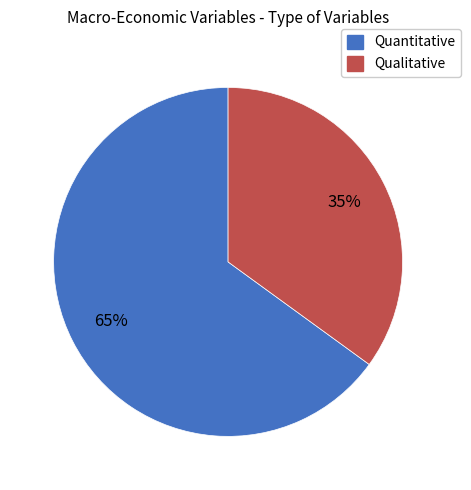

How many segments does this pie chart have?

2